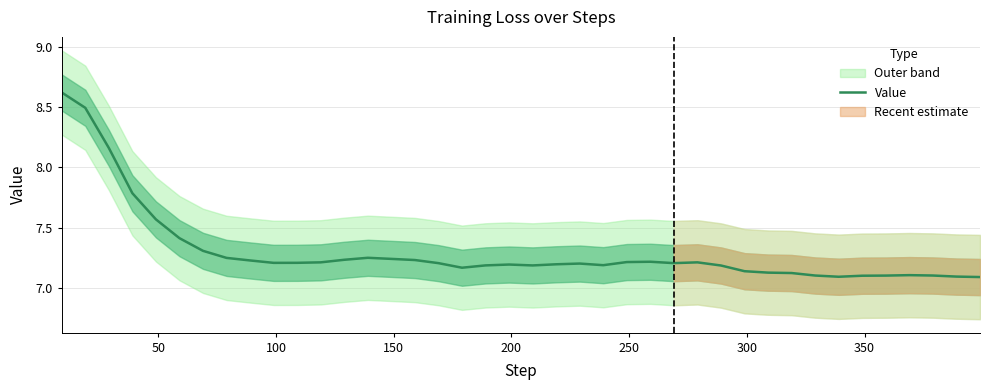

What is the difference between the maximum and minimum values?

1.5